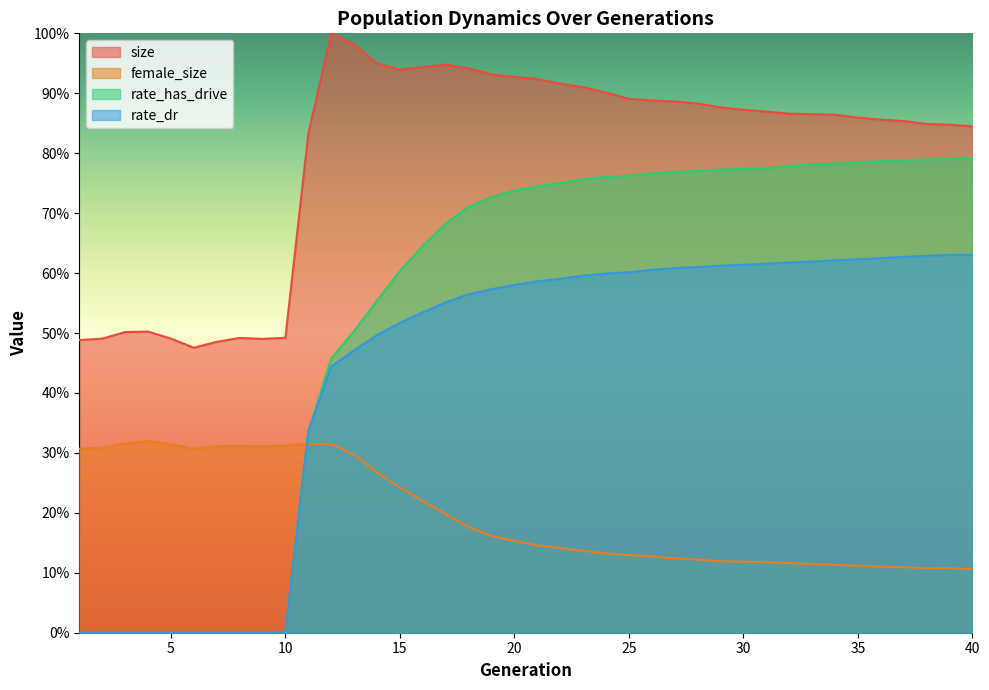

The value of size at 1 is 0.5. True or false?

True